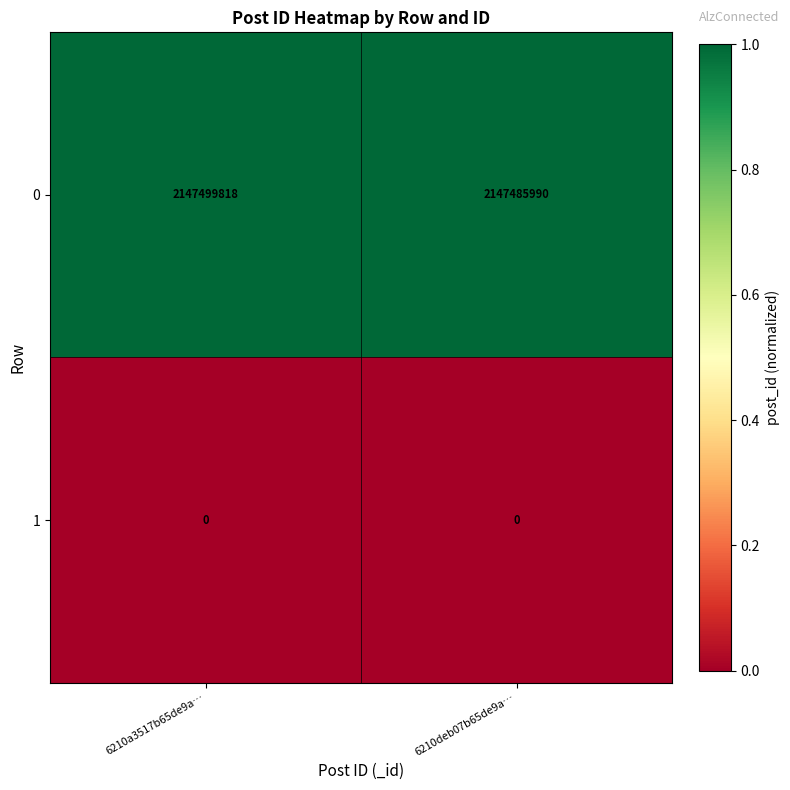

Which series has the widest spread of values?

0